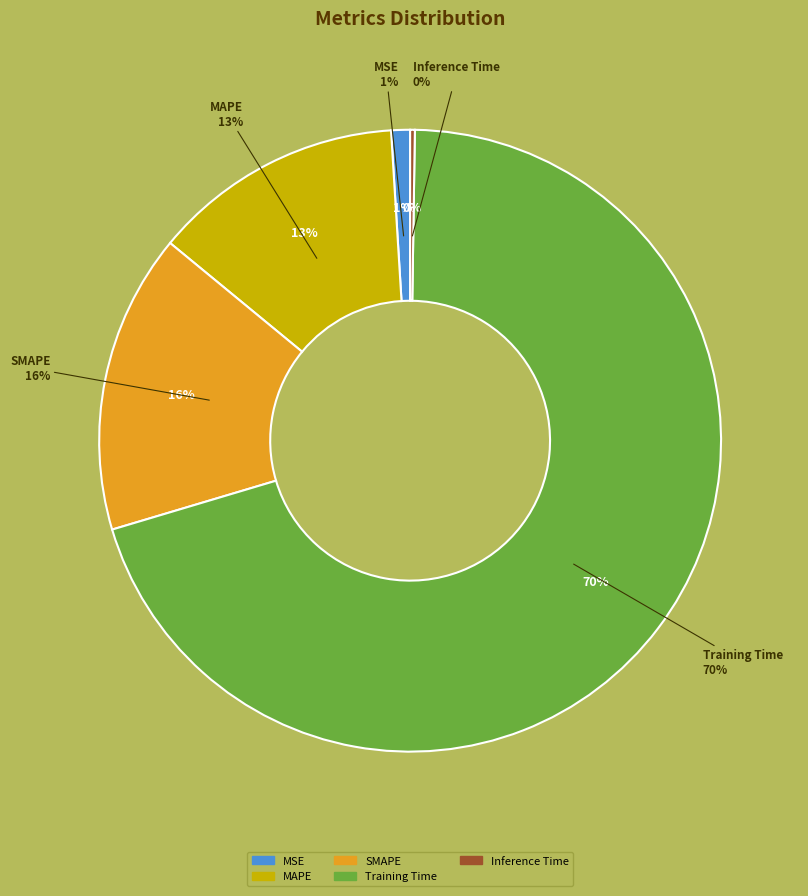

Which category has the biggest portion of the pie?

Training Time